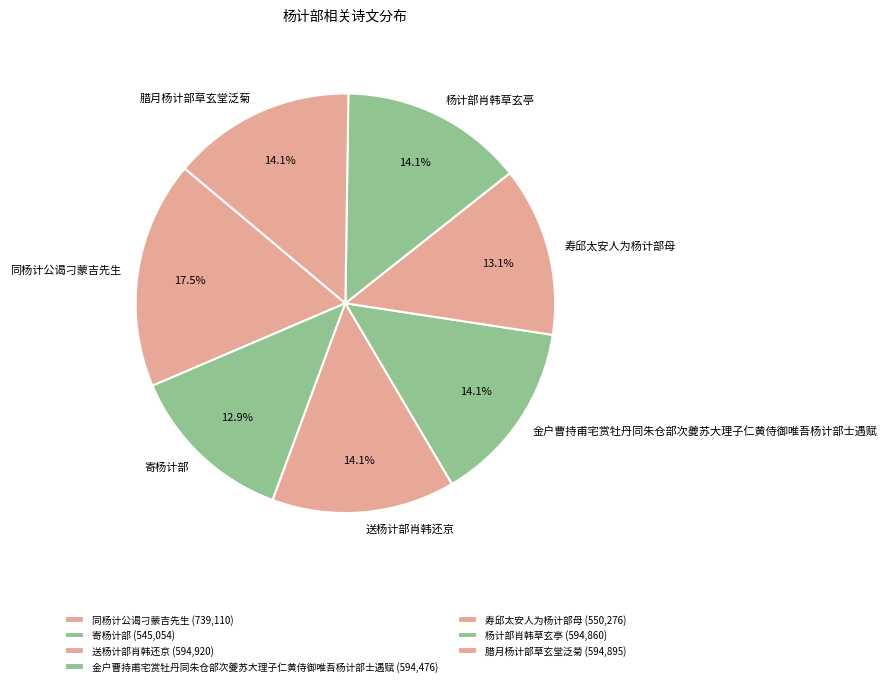

Approximately how many times larger is the value at 寄杨计部 compared to 寿邱太安人为杨计部母?

1.0